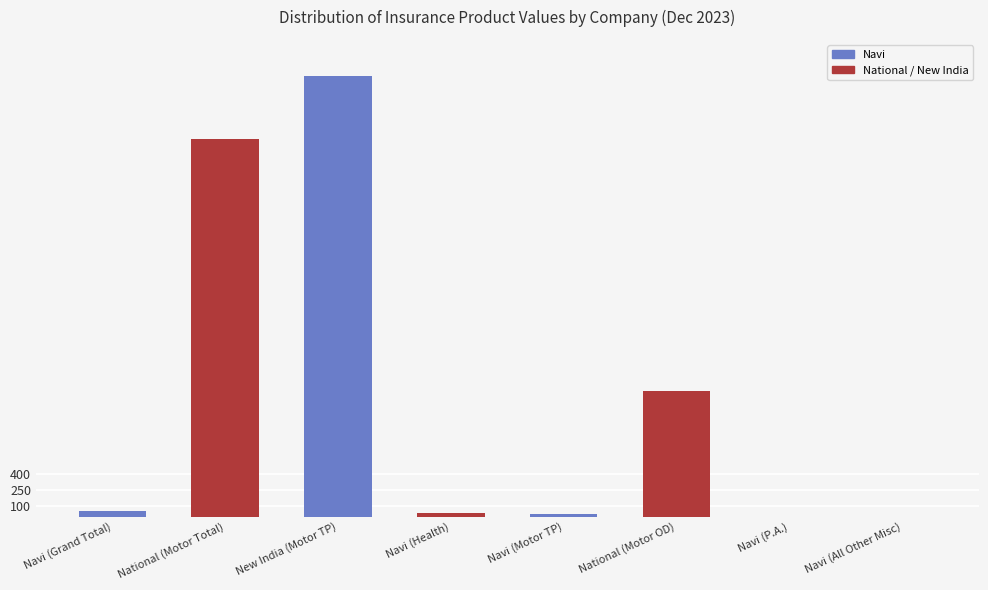

How many data points are above 55?

4